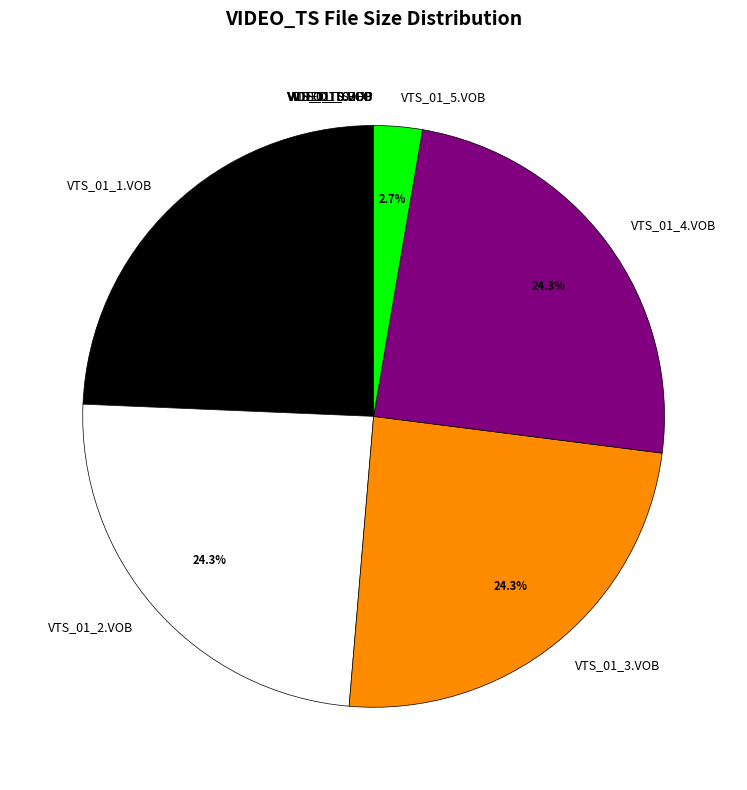

What portion of the pie excludes VTS_01_1.VOB?

75.7%